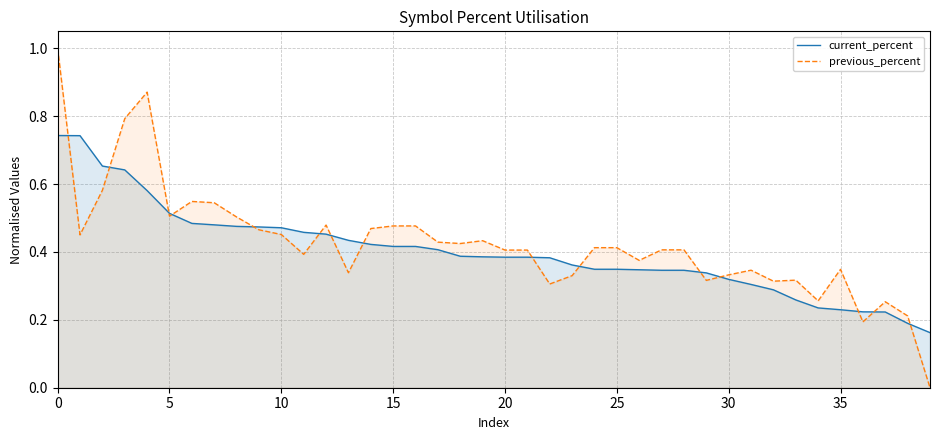

What is the lowest value of the current_percent series?

0.2